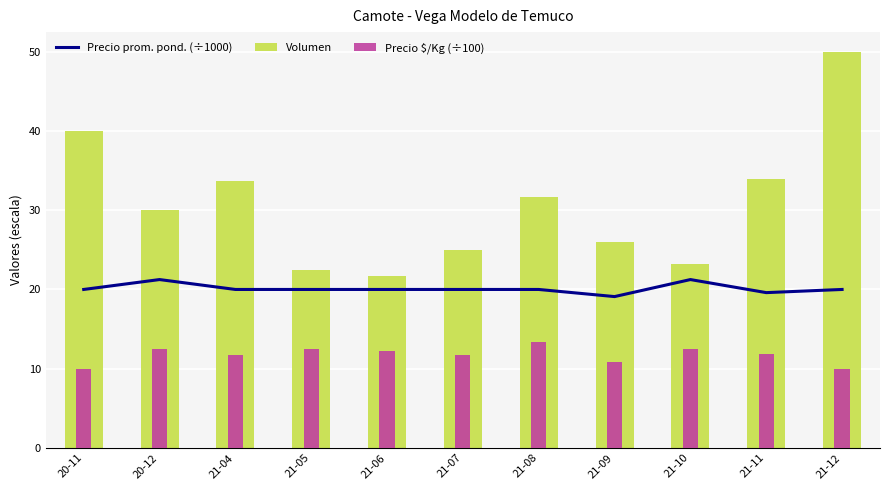

How many data points does each series have?

11